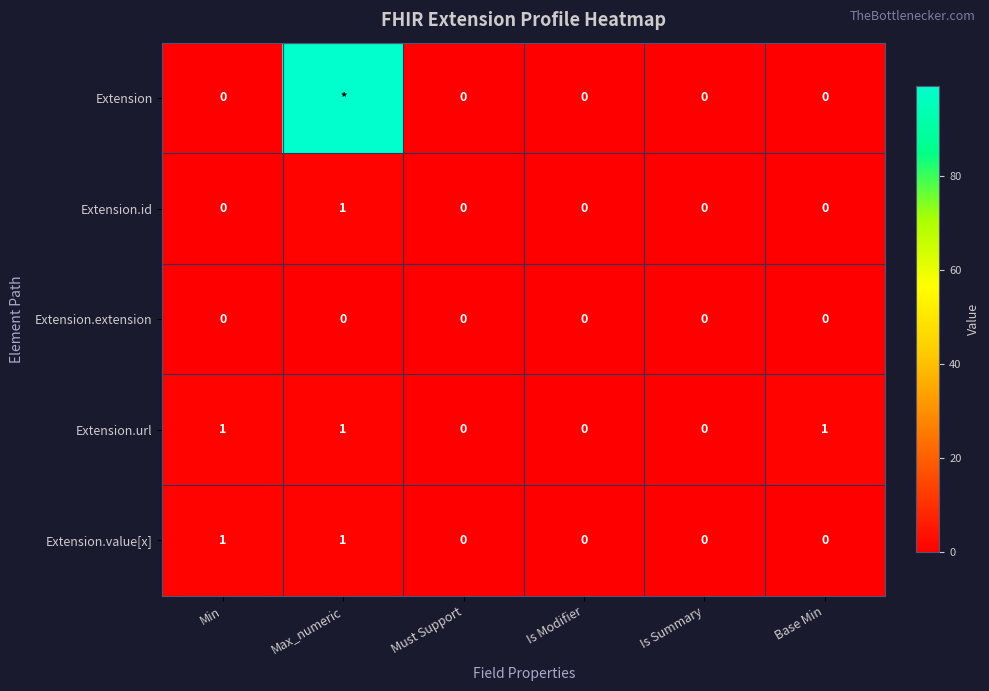

Between Is Summary and Base Min, which series saw the biggest shift?

Extension.url